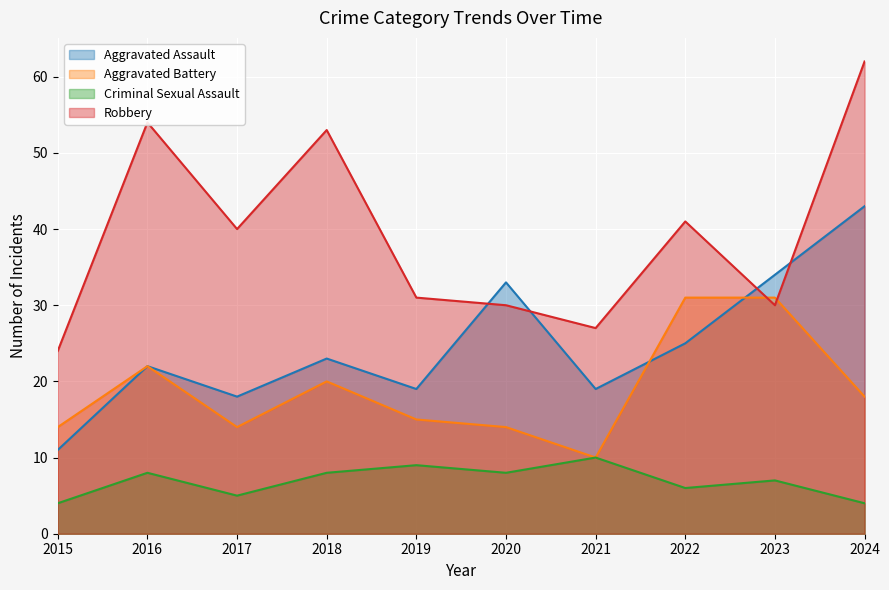

How many lines are shown in the chart?

4